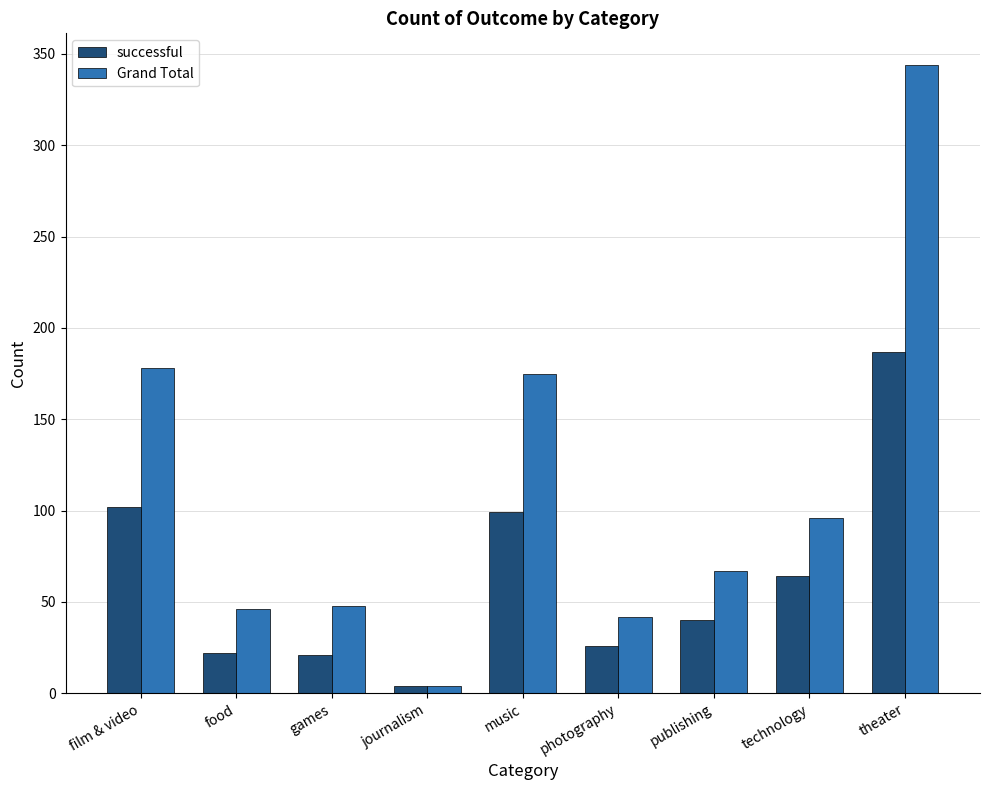

How many data points does each series have?

9